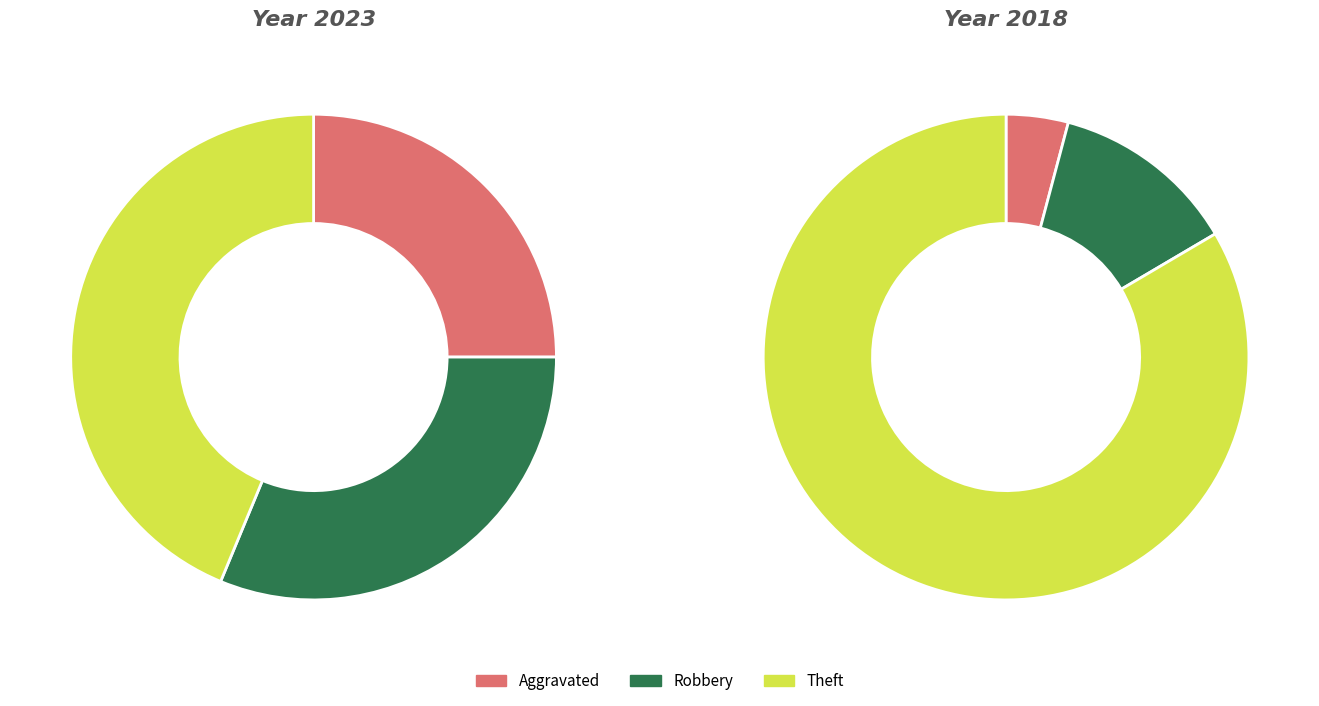

To the nearest percent, what percentage of the pie is 4?

44%